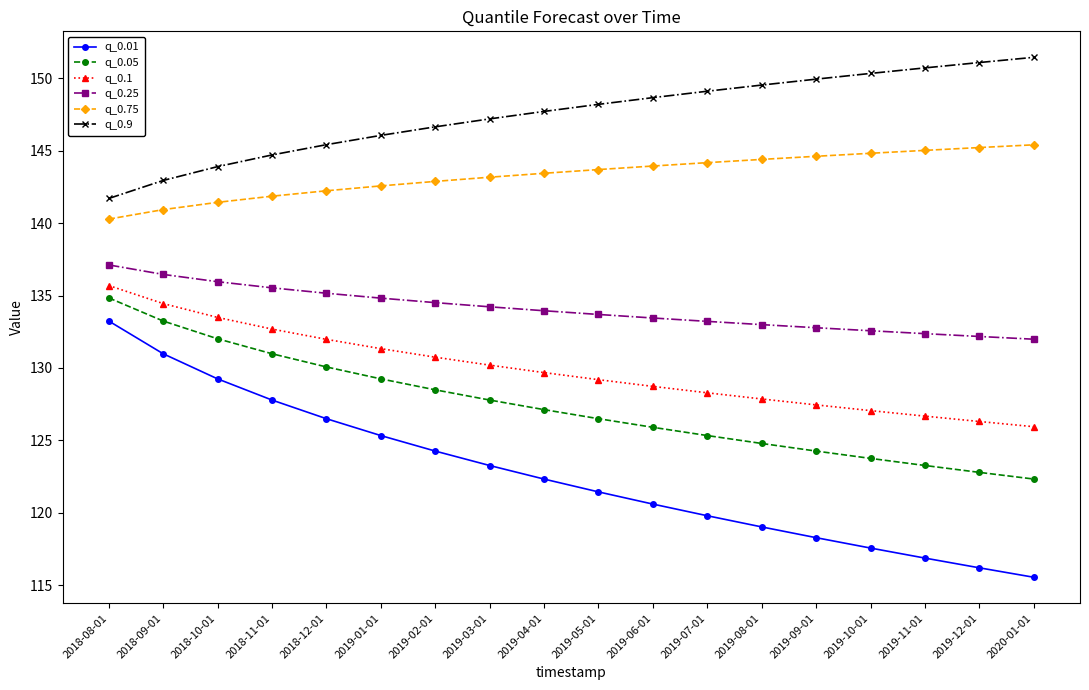

Between 2018-08-01 and 2019-01-01, which series saw the biggest shift?

q_0.01